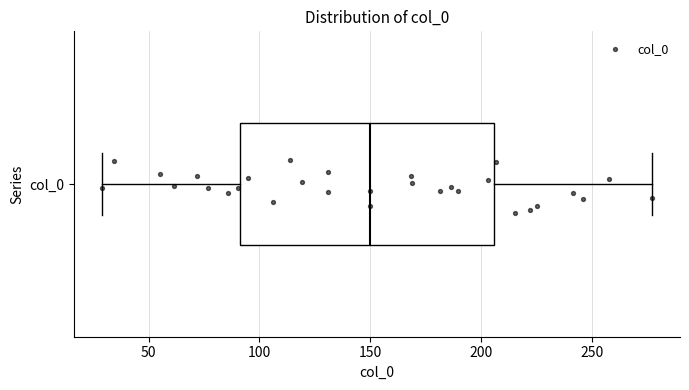

Read this box plot against the x-axis: the position of the median line, the range covered by the box, and the ends of both whiskers. The values are not printed on the chart, so give them approximately, as read against the axis.

median 150, box 90 to 205, whiskers 30 to 275